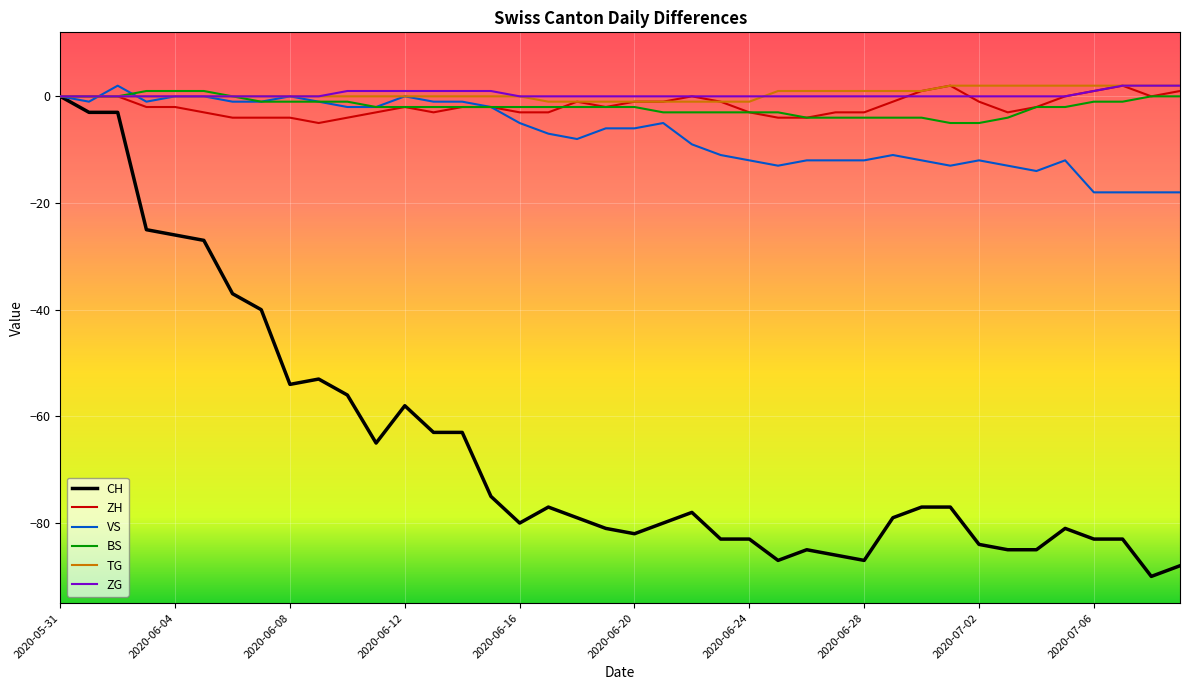

Which series has the largest range (max minus min)?

CH